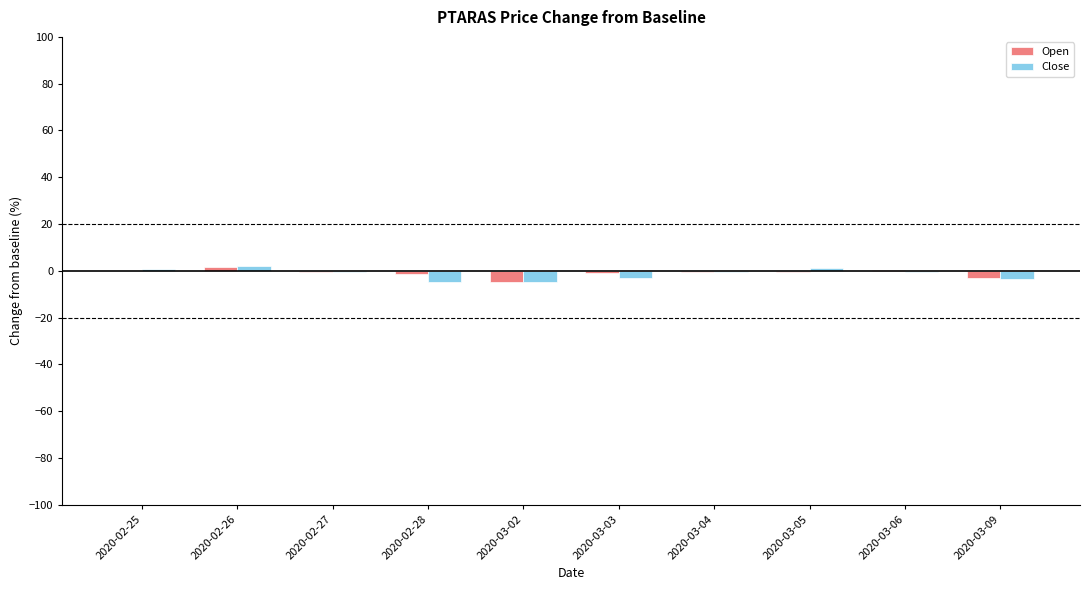

True or false: Close has a value of -0.7 at 2020-03-06.

True